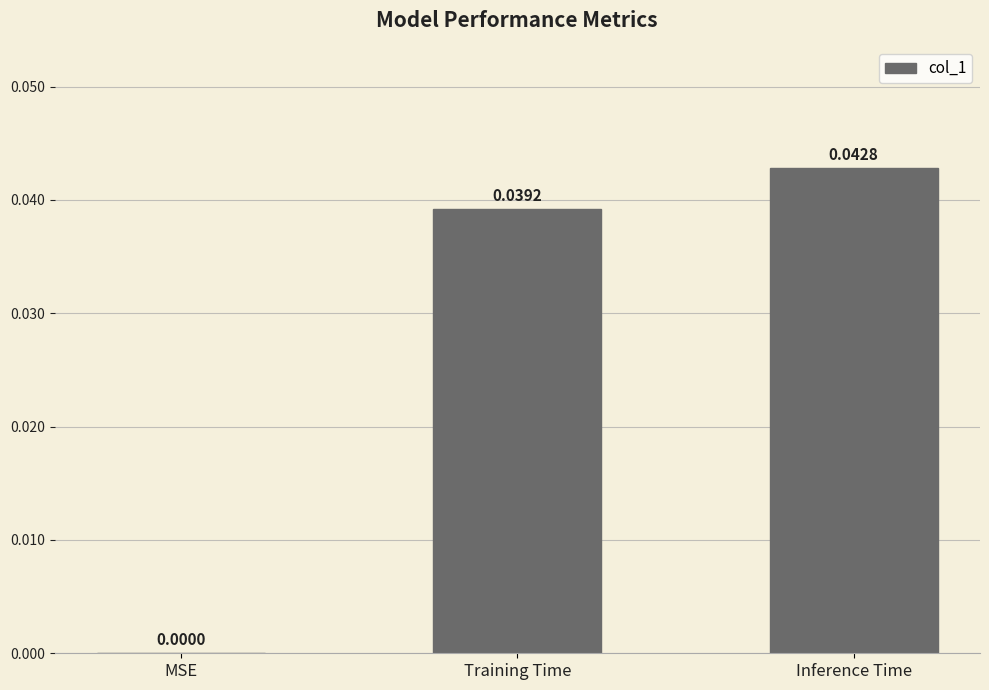

Which has a higher value, Training Time or Inference Time?

Inference Time